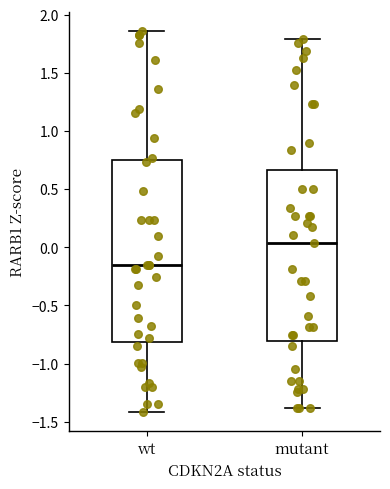

Comparing the boxes themselves (not the whiskers), which one is the tallest?

wt